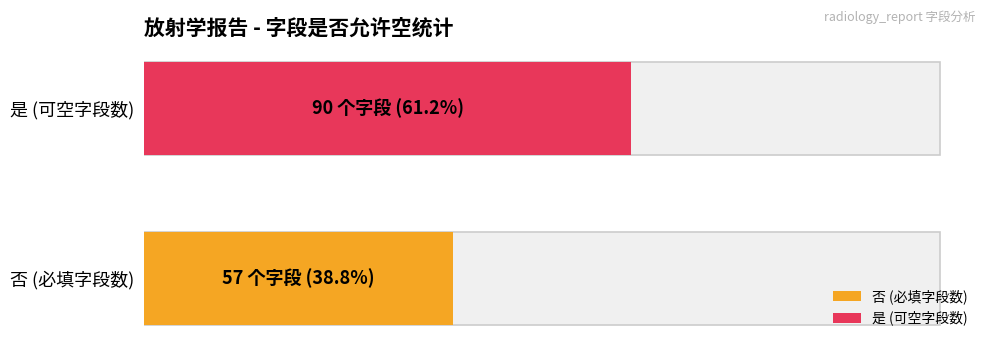

How many data points does each series have?

2